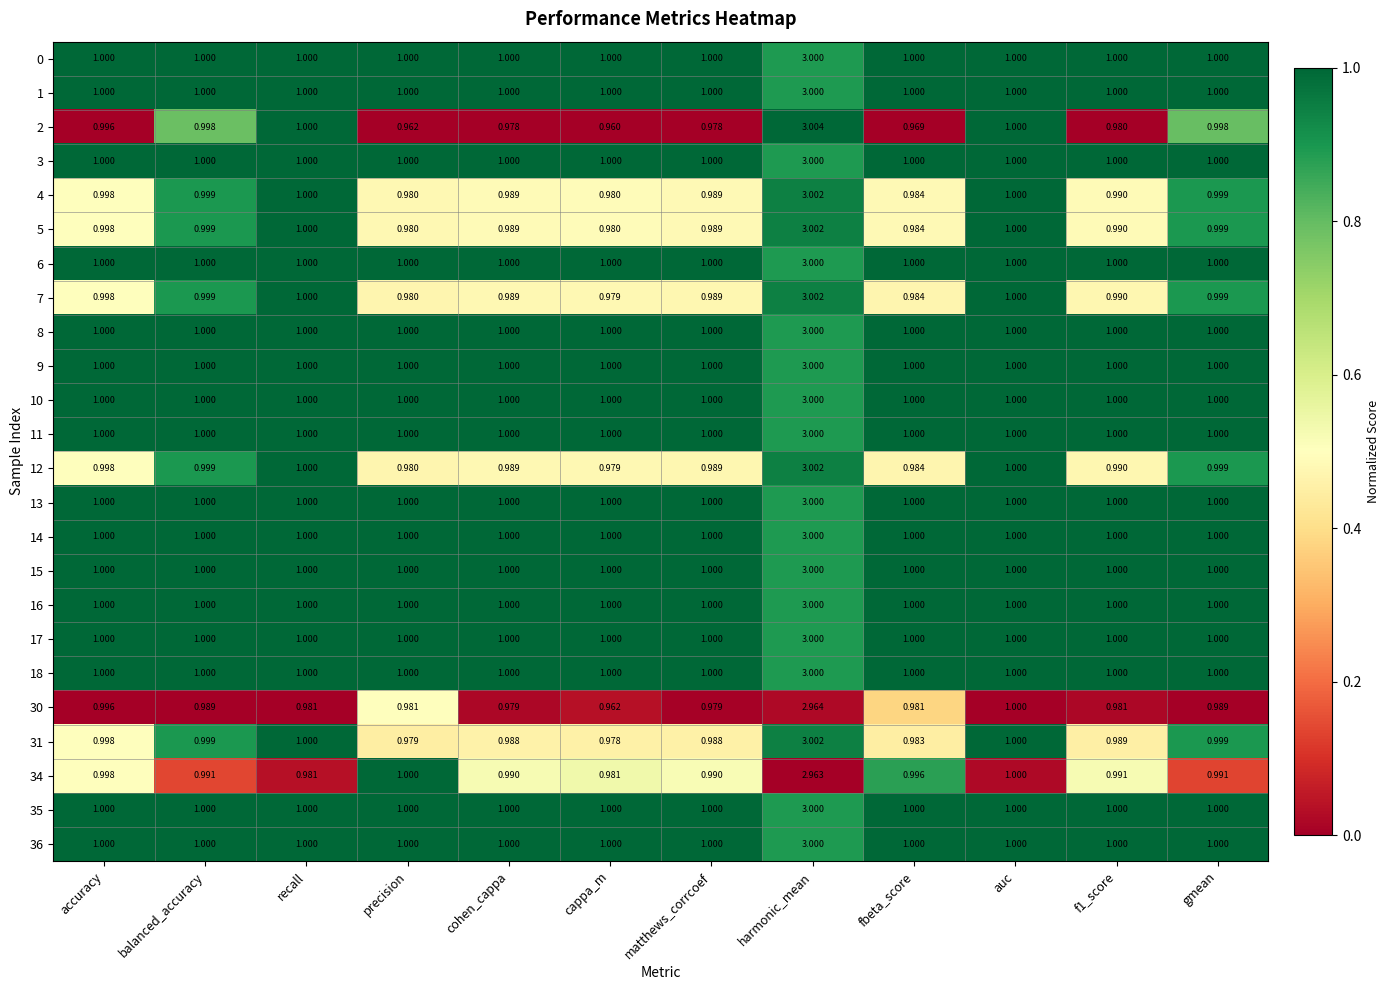

Count the number of categories in the chart.

12